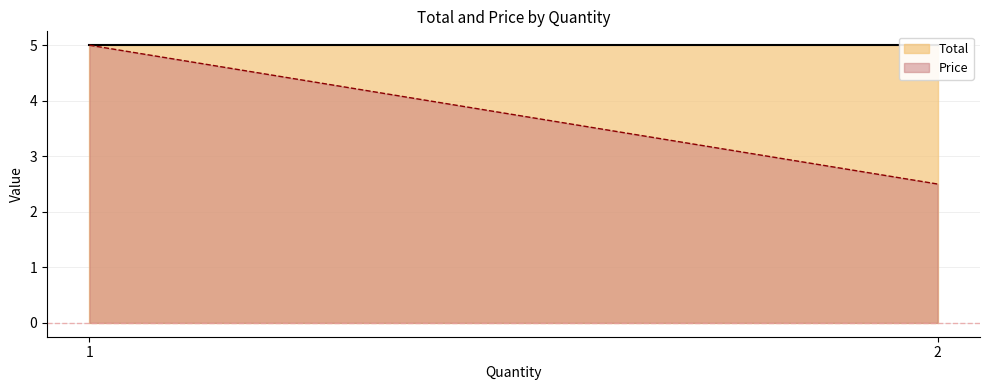

How many series are shown in this chart?

2